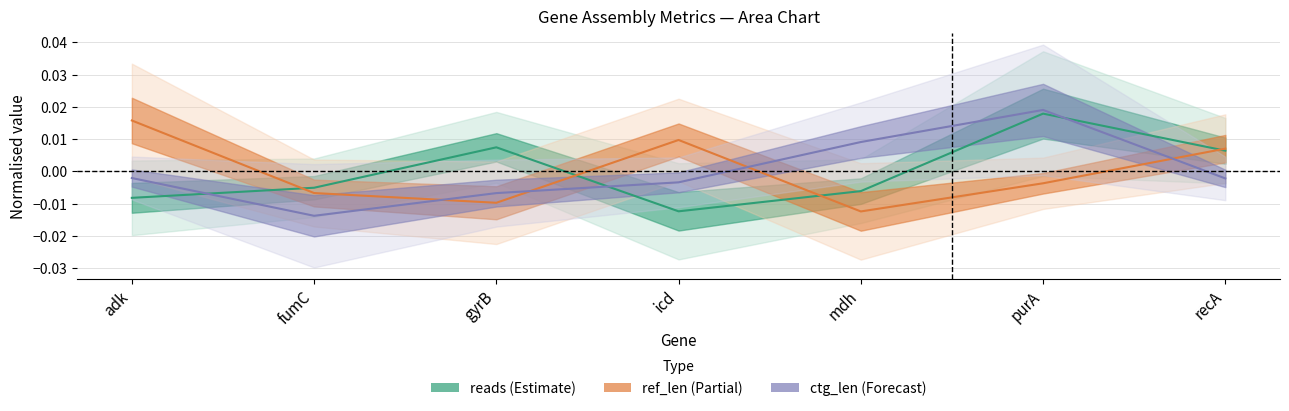

What is the label of the 7th point from the left?

recA